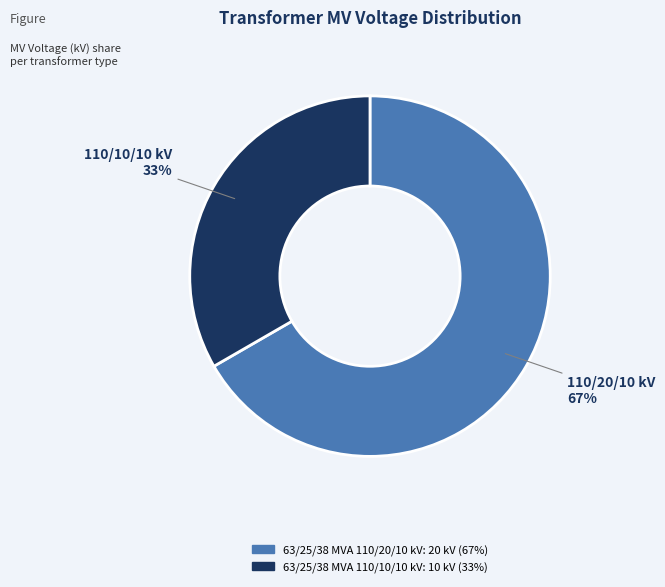

The 63/25/38 MVA 110/20/10 kV slice represents 73% of the pie. True or false?

False